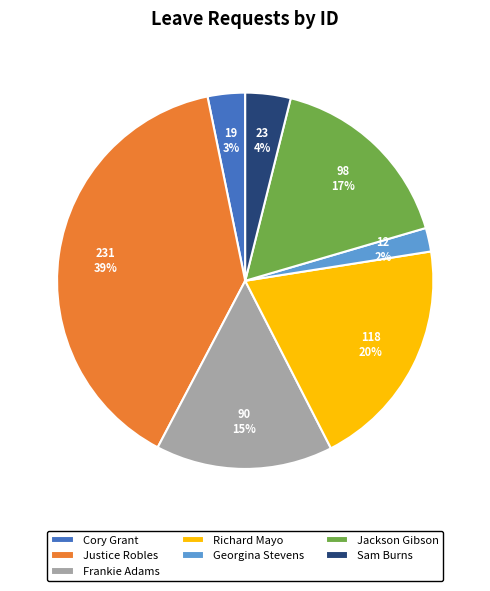

To the nearest percent, what is the combined percentage of Cory Grant and Jackson Gibson?

20%